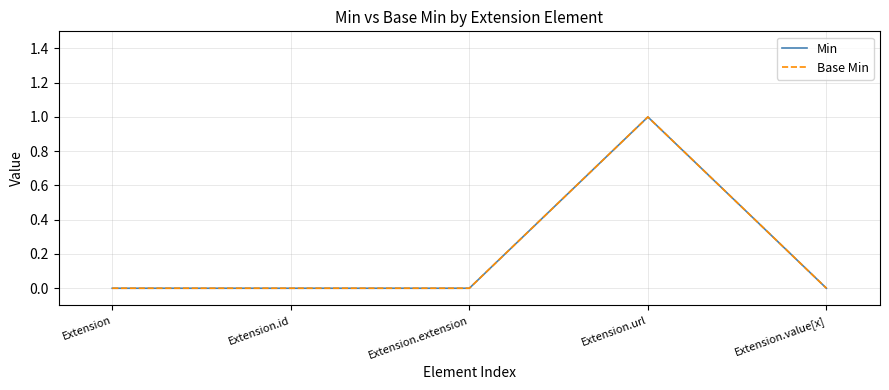

Is the value of Base Min at Extension greater than the value of Min at Extension.url?

No